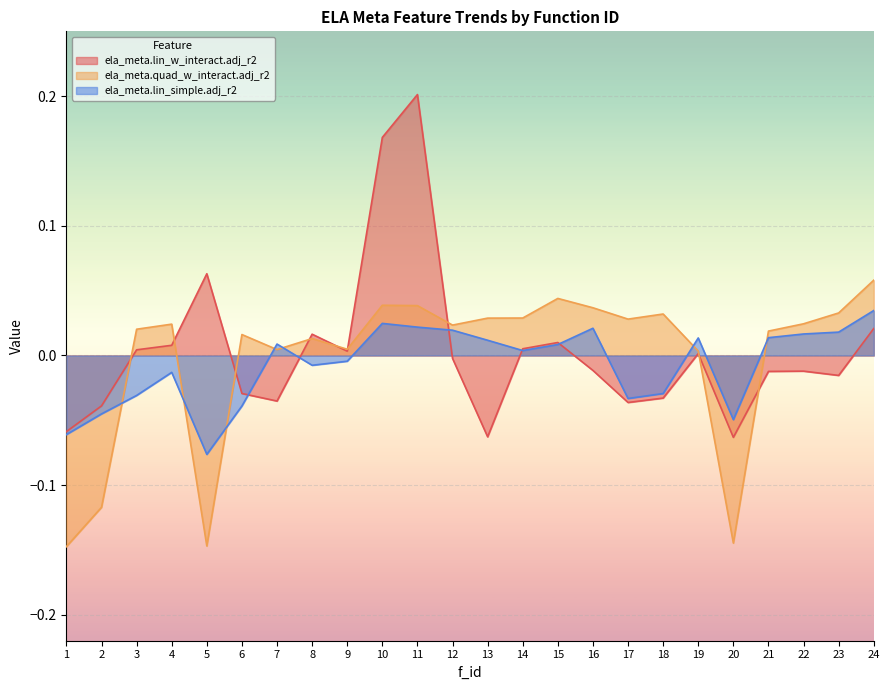

How many lines are shown in the chart?

3